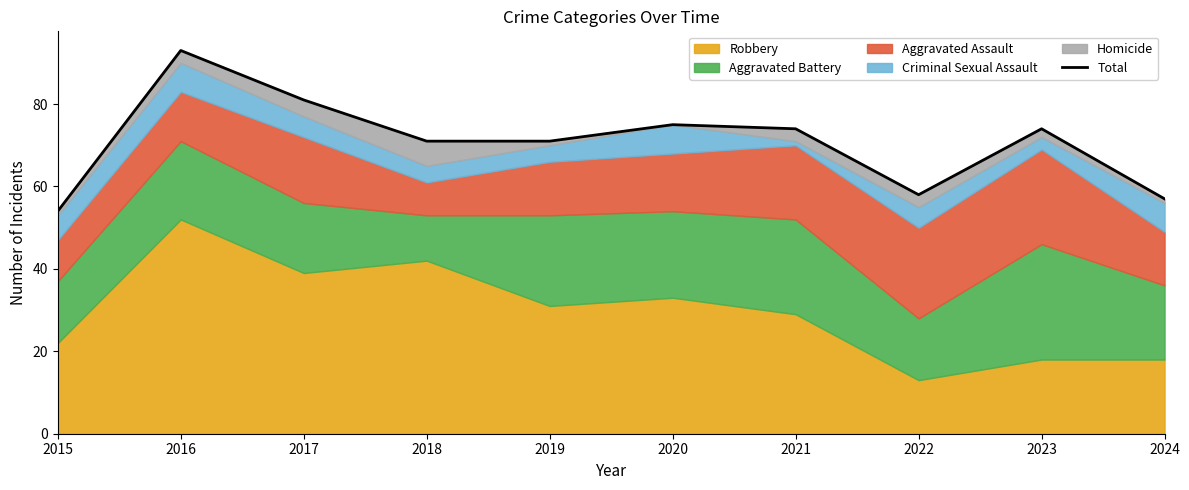

What is the value of the 7th point from the left?

74